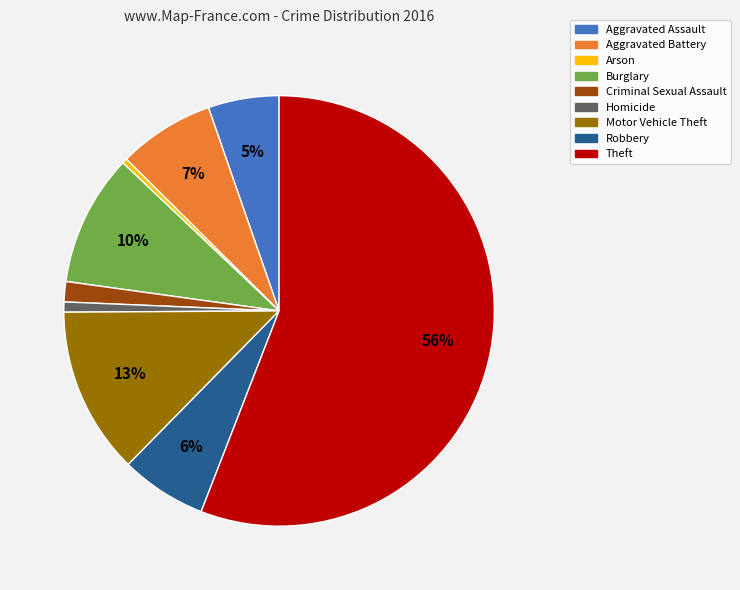

Which category has the biggest portion of the pie?

Theft